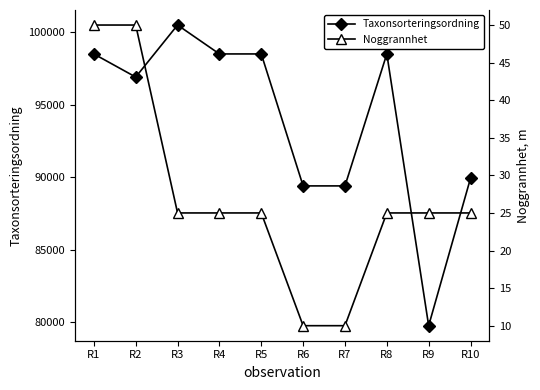

What is the minimum value shown in the chart?

10